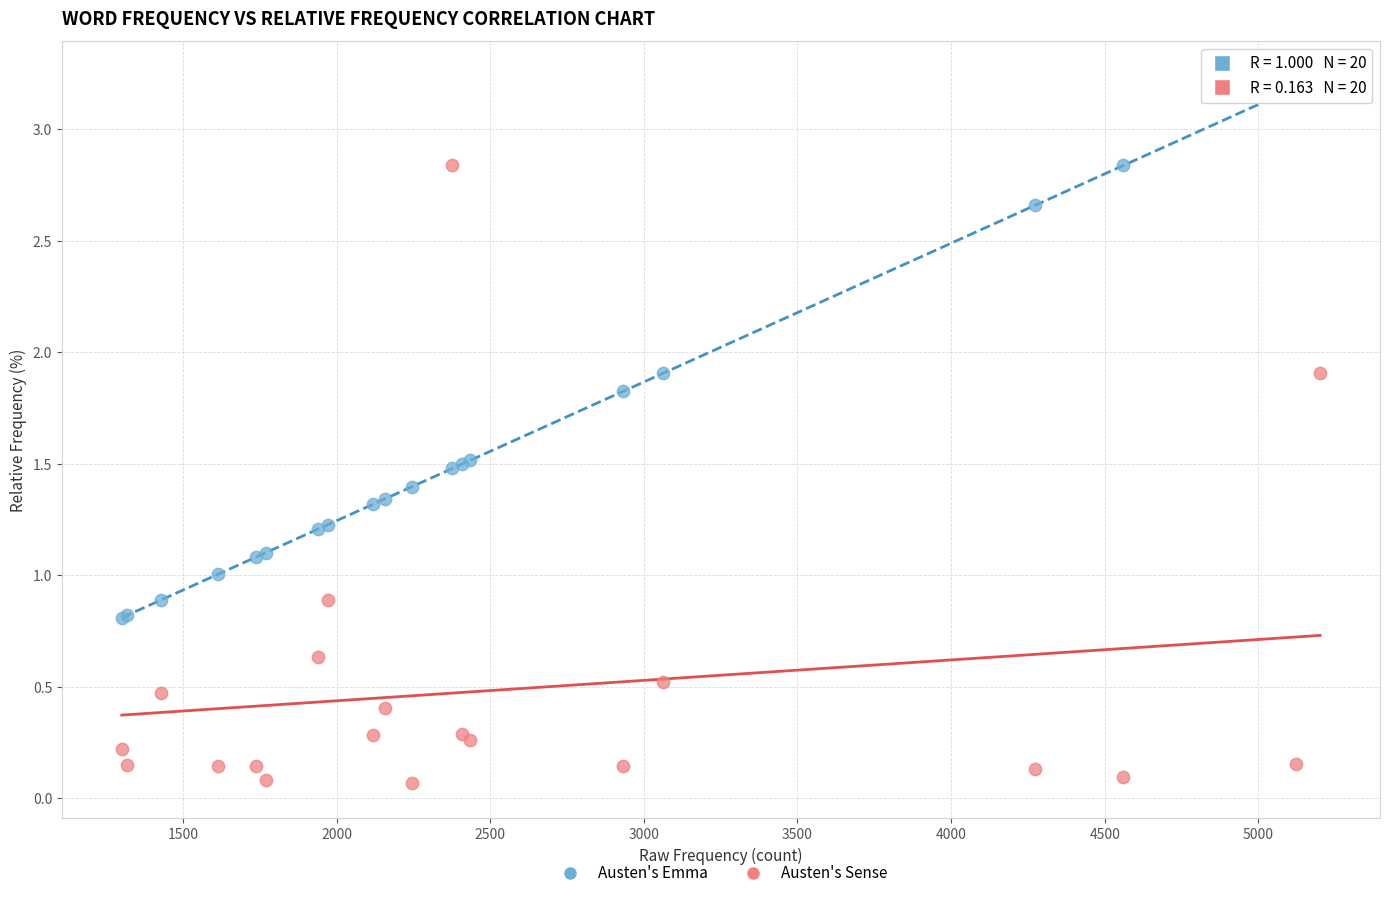

What is the X range (max minus min) for the scatter plot?

3900.0